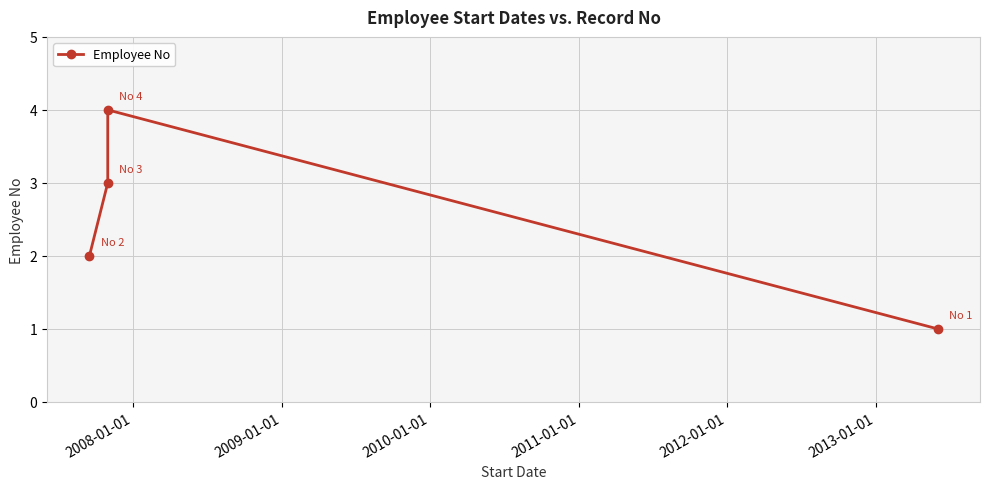

What is the difference between the maximum and minimum values?

3